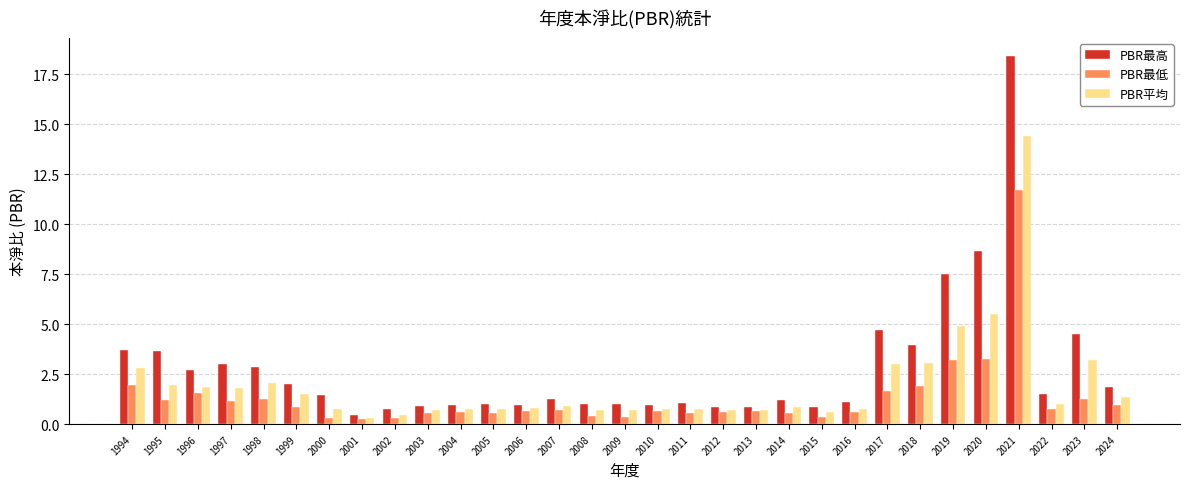

How many groups of bars are there?

31